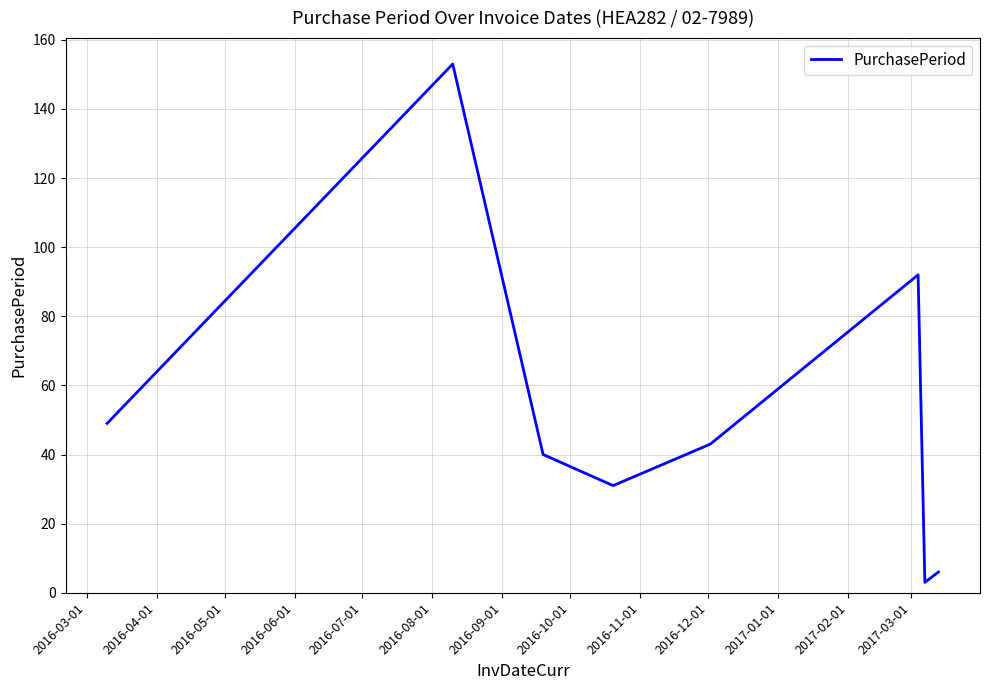

What is the difference between the maximum and minimum values?

150